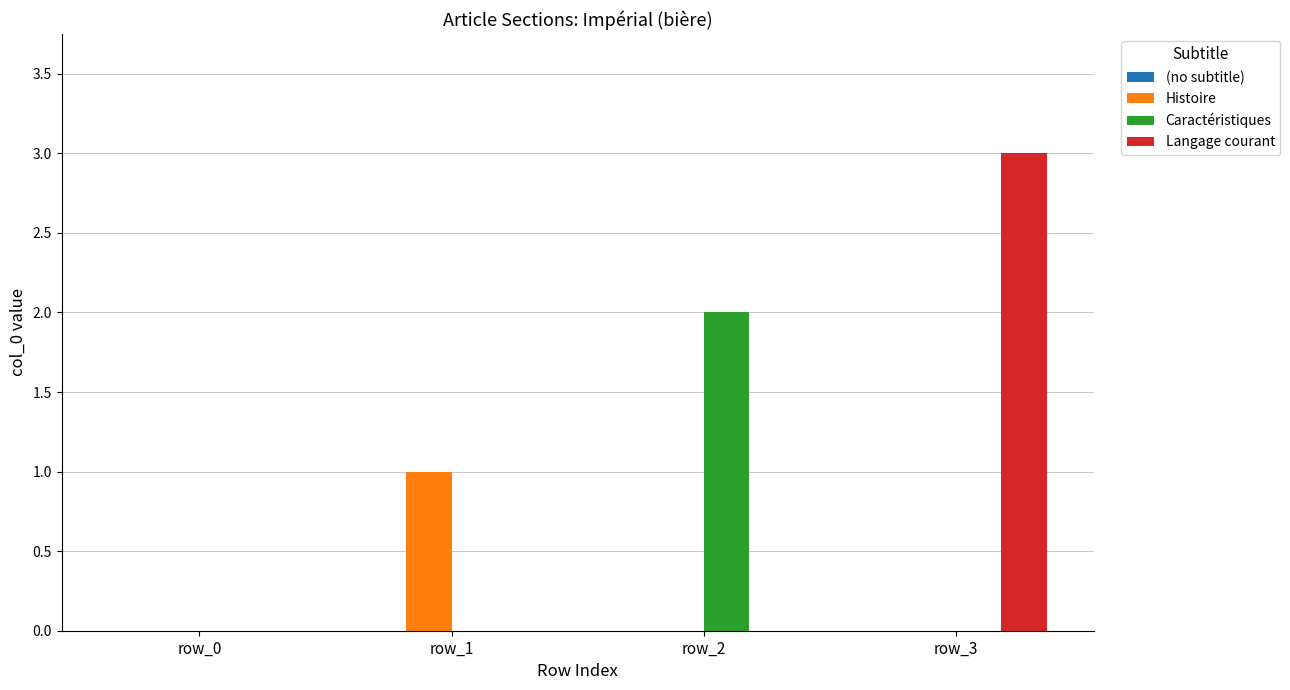

What is the greatest value displayed?

3